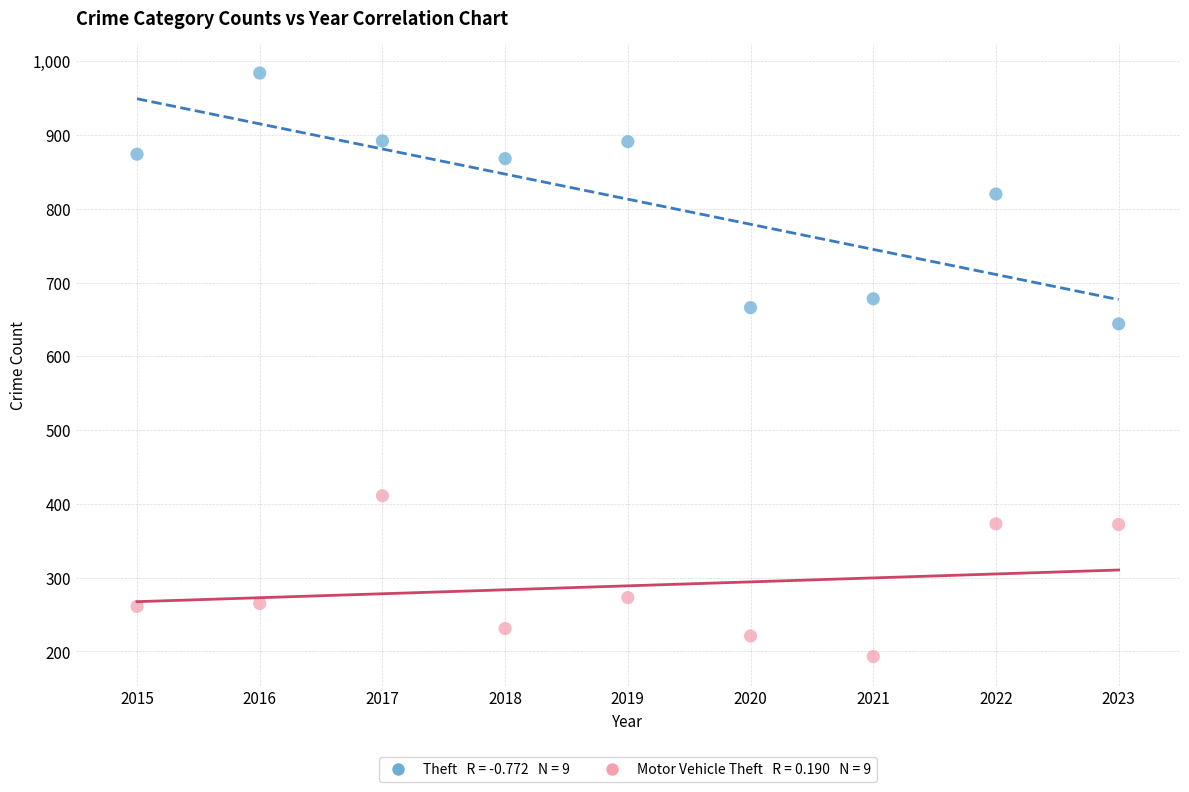

Across all data points, what is the range of Y values (max minus min)?

791